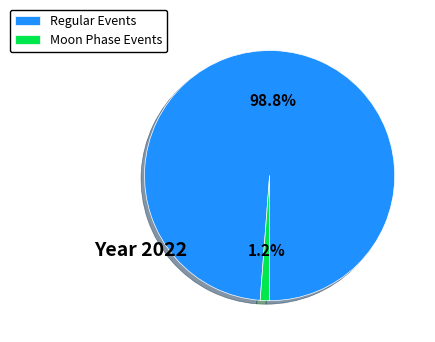

What is the smallest slice in the pie chart?

Moon Phase Events